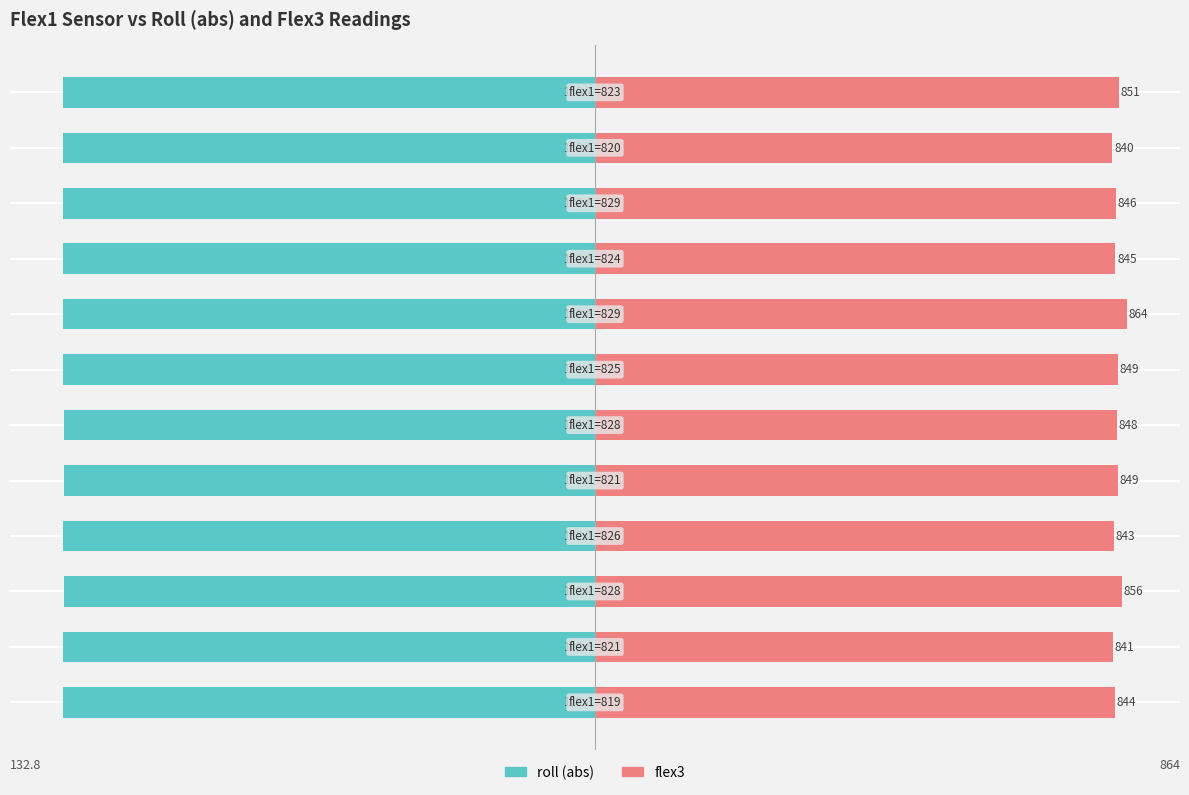

How many groups of bars are there?

12